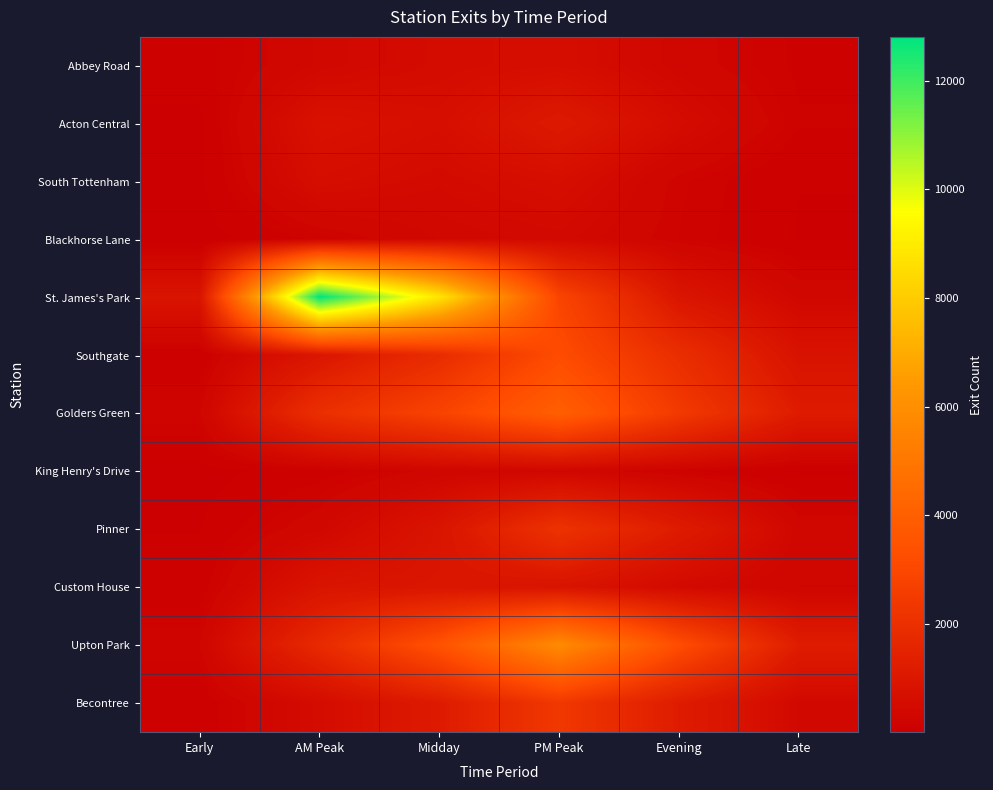

Reading left to right, extract all data points from this chart.

Abbey Road: Early=108.0	AM Peak=367.6	Midday=520.4	PM Peak=595.0	Evening=310.4	Late=137.3
Acton Central: Early=28.4	AM Peak=760.5	Midday=626.4	PM Peak=1090.5	Evening=535.6	Late=161.1
South Tottenham: Early=31.9	AM Peak=592.4	Midday=465.4	PM Peak=617.2	Evening=217.7	Late=55.0
Blackhorse Lane: Early=3.5	AM Peak=174.0	Midday=358.5	PM Peak=427.5	Evening=201.0	Late=48.5
St. James's Park: Early=864.8	AM Peak=12809.2	Midday=8796.0	PM Peak=2885.6	Evening=908.7	Late=340.0
Southgate: Early=70.9	AM Peak=954.7	Midday=1865.7	PM Peak=3188.9	Evening=1934.4	Late=802.5
Golders Green: Early=243.3	AM Peak=1987.0	Midday=2826.7	PM Peak=3997.9	Evening=2443.1	Late=1176.4
King Henry's Drive: Early=16.5	AM Peak=106.0	Midday=284.5	PM Peak=331.0	Evening=161.0	Late=39.5
Pinner: Early=49.9	AM Peak=339.8	Midday=874.7	PM Peak=2136.4	Evening=1185.7	Late=314.1
Custom House: Early=93.2	AM Peak=861.3	Midday=922.6	PM Peak=837.4	Evening=447.4	Late=253.2
Upton Park: Early=253.2	AM Peak=1769.0	Midday=3465.9	PM Peak=5847.0	Evening=3244.5	Late=1226.1
Becontree: Early=81.8	AM Peak=527.9	Midday=1150.2	PM Peak=2367.7	Evening=1198.7	Late=396.7